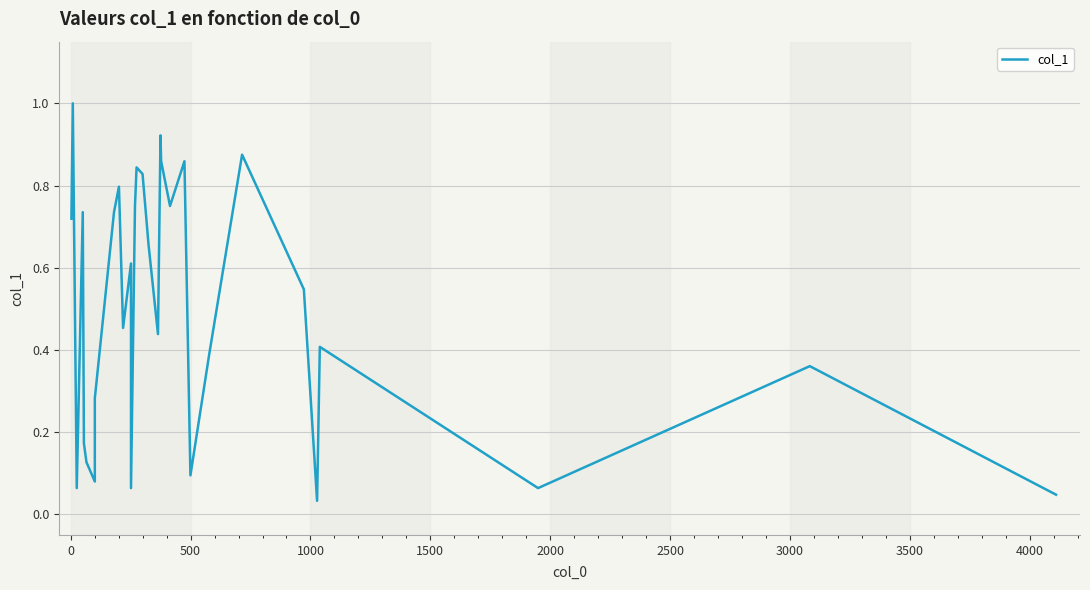

What is the difference between the maximum and minimum values?

1.0